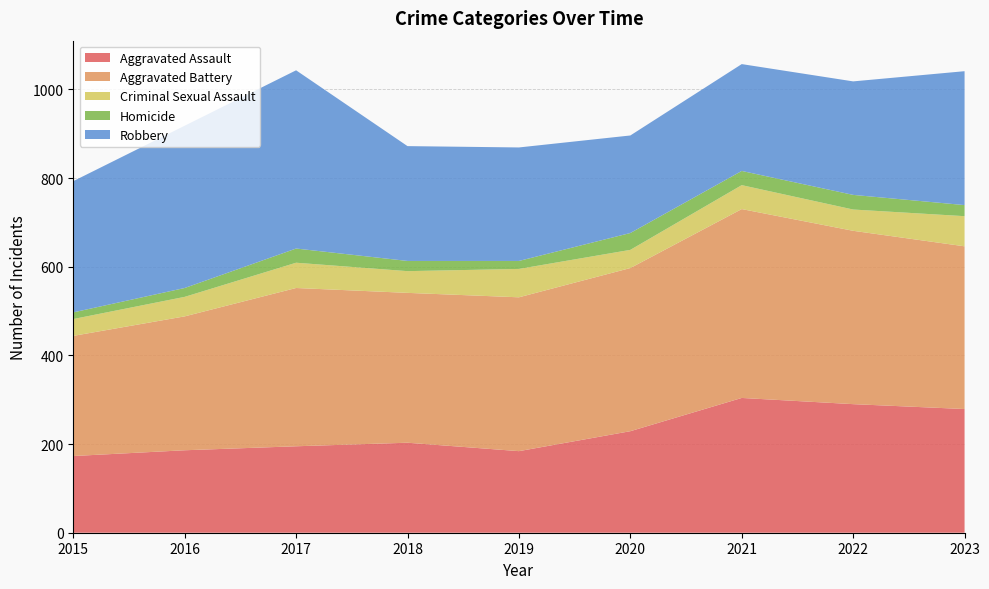

Reading left to right, transcribe all the data shown in this chart.

Aggravated Assault: 2015=173	2016=186	2017=195	2018=203	2019=184	2020=229	2021=304	2022=290	2023=279
Aggravated Battery: 2015=271	2016=302	2017=357	2018=338	2019=347	2020=368	2021=426	2022=391	2023=367
Criminal Sexual Assault: 2015=38	2016=44	2017=57	2018=49	2019=64	2020=41	2021=54	2022=48	2023=68
Homicide: 2015=15	2016=20	2017=32	2018=23	2019=18	2020=38	2021=32	2022=33	2023=25
Robbery: 2015=296	2016=366	2017=402	2018=259	2019=256	2020=220	2021=241	2022=256	2023=302